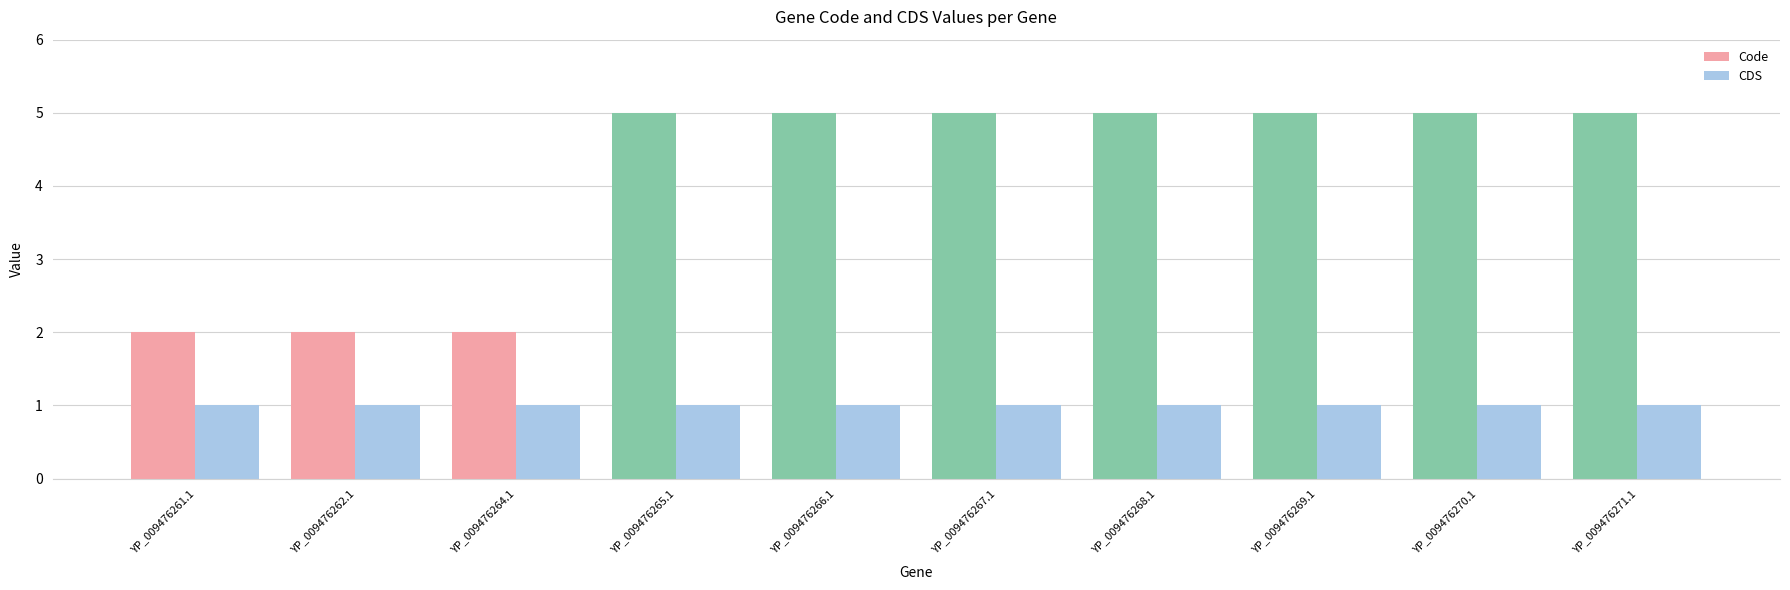

Reading left to right, extract all data points from this chart.

Code: YP_009476261.1=2	YP_009476262.1=2	YP_009476264.1=2	YP_009476265.1=5	YP_009476266.1=5	YP_009476267.1=5	YP_009476268.1=5	YP_009476269.1=5	YP_009476270.1=5	YP_009476271.1=5
CDS: YP_009476261.1=1	YP_009476262.1=1	YP_009476264.1=1	YP_009476265.1=1	YP_009476266.1=1	YP_009476267.1=1	YP_009476268.1=1	YP_009476269.1=1	YP_009476270.1=1	YP_009476271.1=1